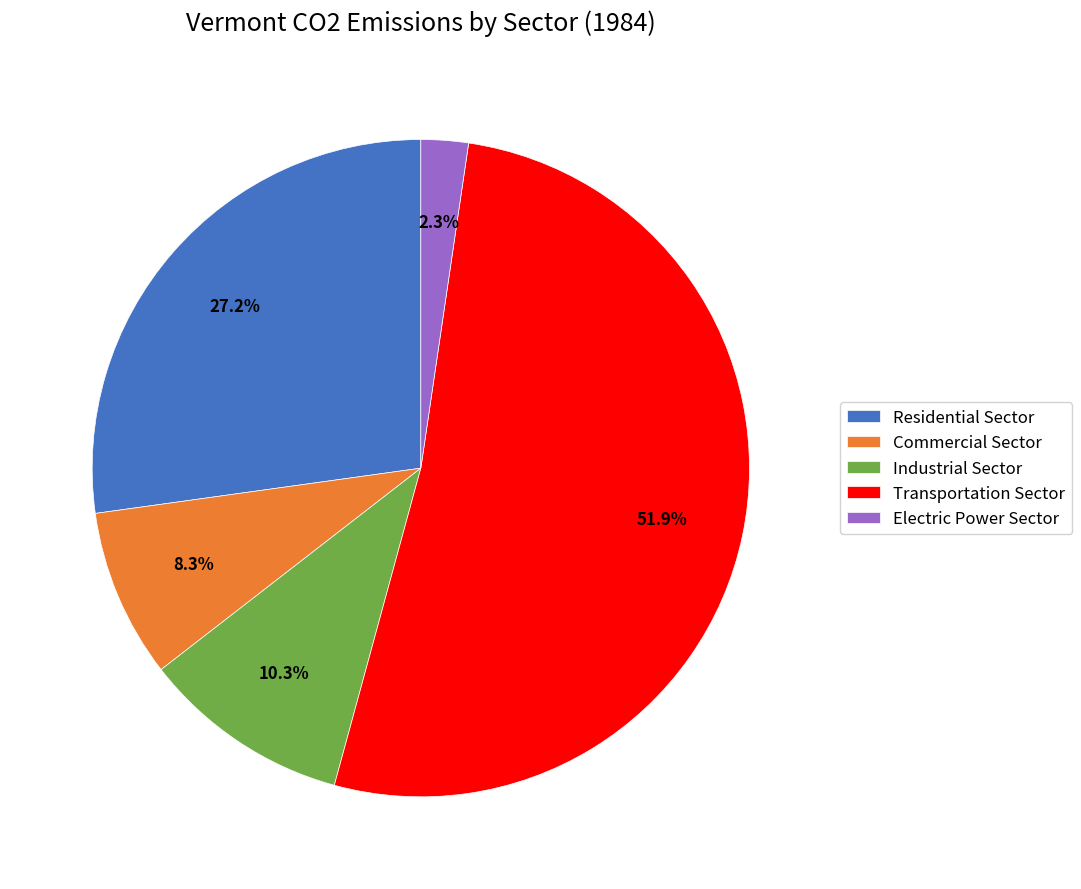

To the nearest percent, what is the average slice percentage?

20%